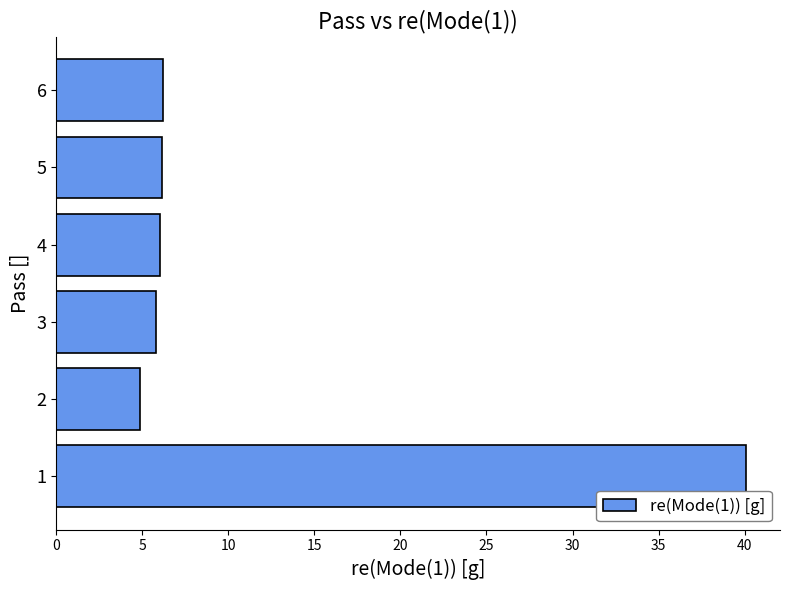

The value at 3 is 3.2. True or false?

False